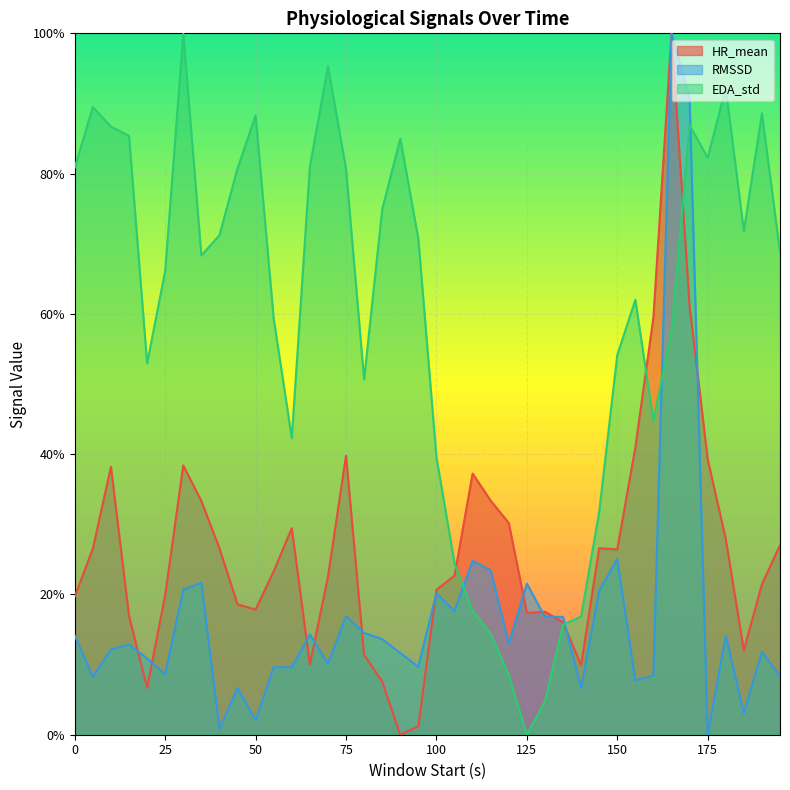

What is the greatest value displayed?

100.0